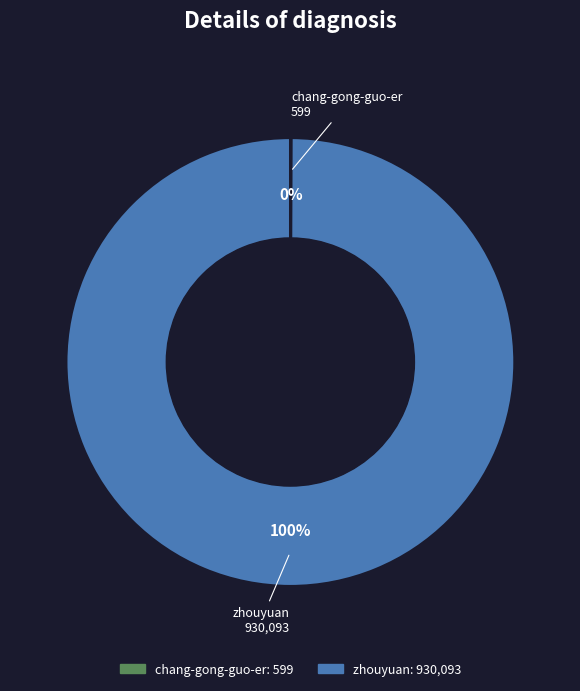

What is the largest slice in the pie chart?

zhouyuan